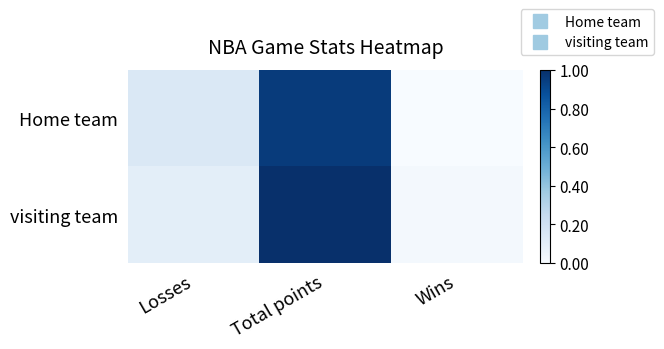

Reading left to right, transcribe all the data shown in this chart.

Home team: Losses=0.1	Total points=1.0	Wins=0.0
visiting team: Losses=0.1	Total points=1.0	Wins=0.0